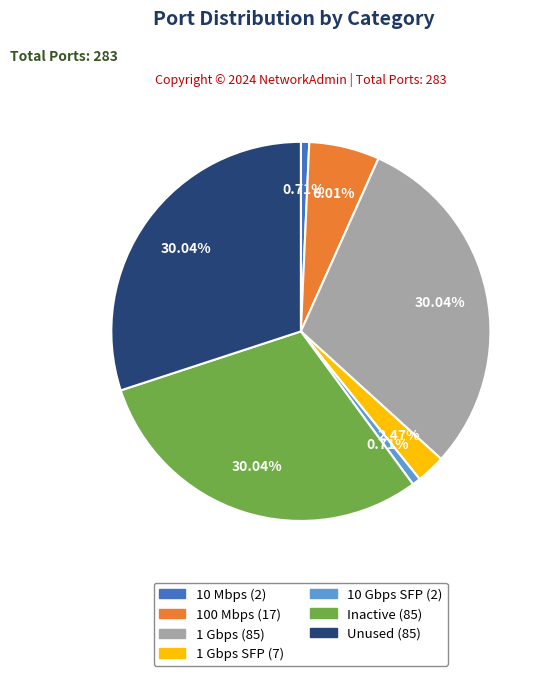

Is there any slice that represents more than half of the pie?

No